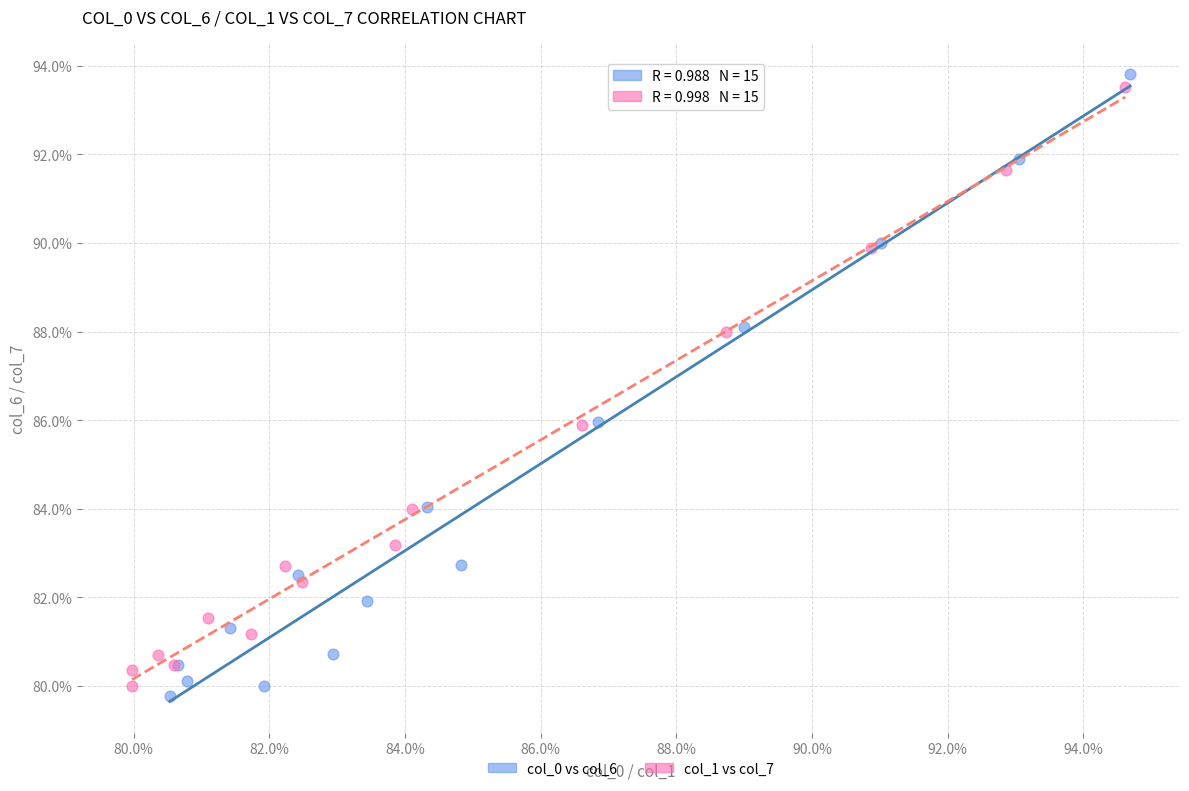

Which series reaches the maximum Y coordinate?

col_0 vs col_6